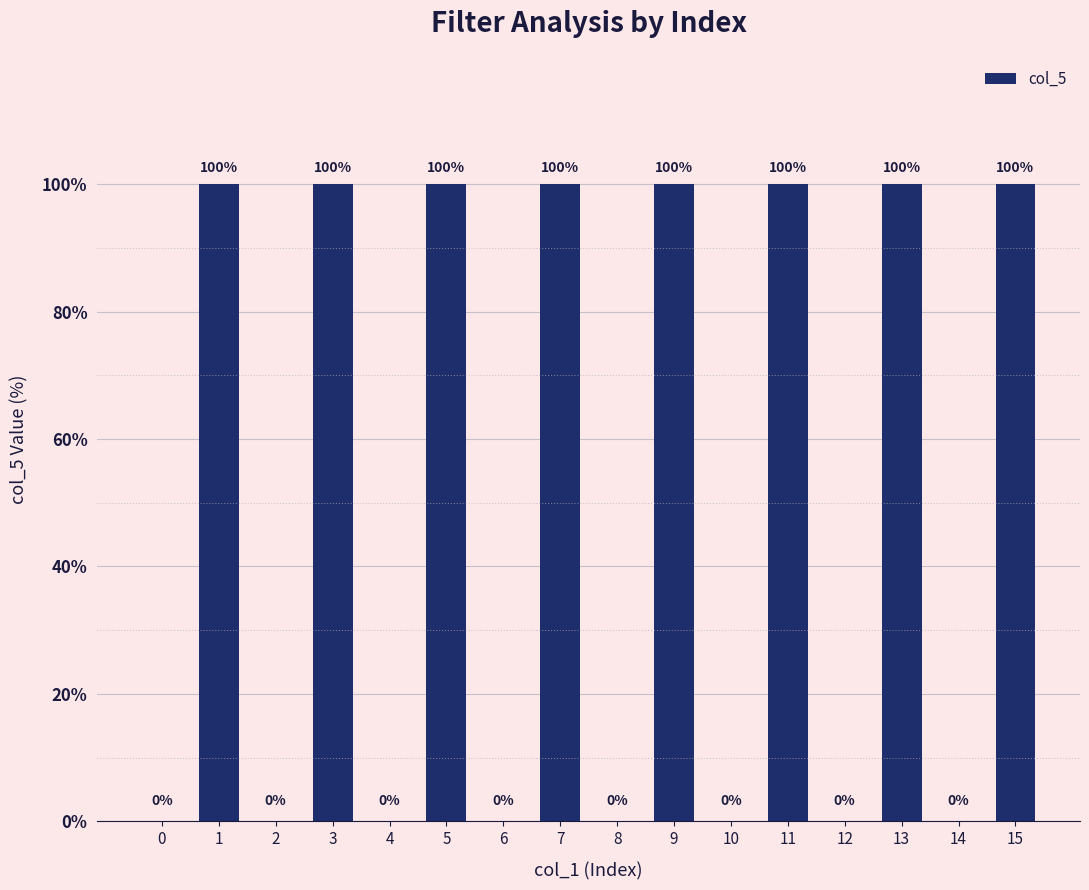

Reading left to right, what are all the values shown in this chart?

0=0	1=100	2=0	3=100	4=0	5=100	6=0	7=100	8=0	9=100	10=0	11=100	12=0	13=100	14=0	15=100